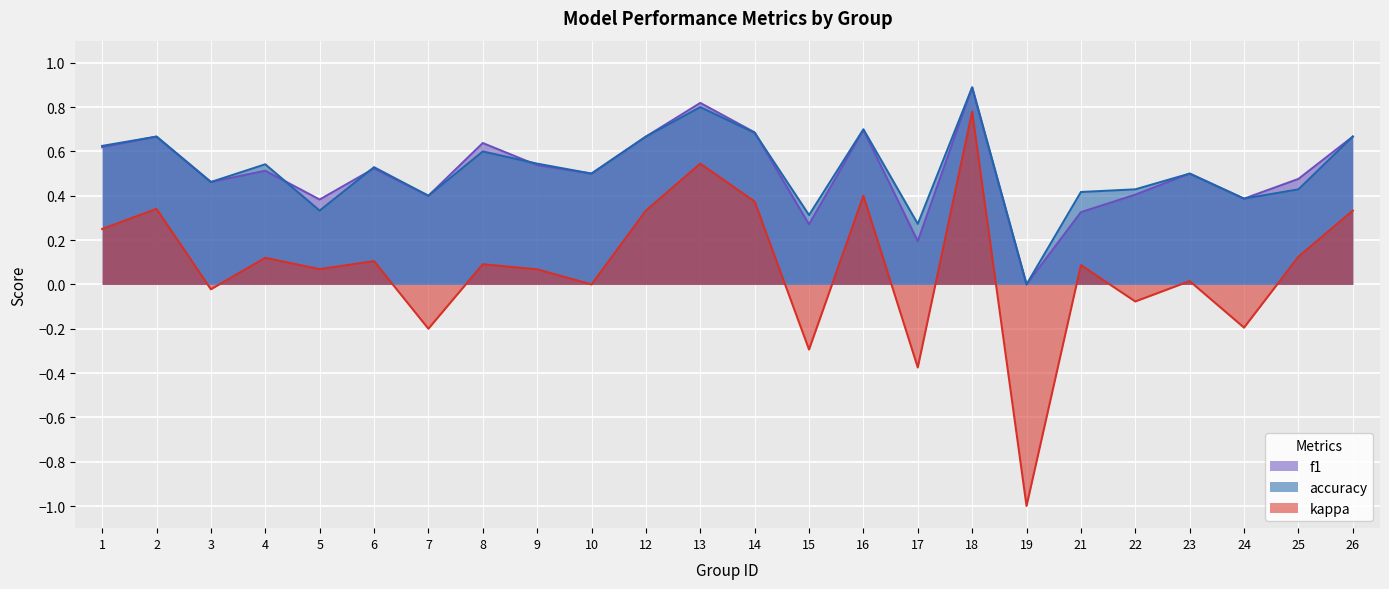

What is the difference between the f1 values at 19 and 17?

0.2